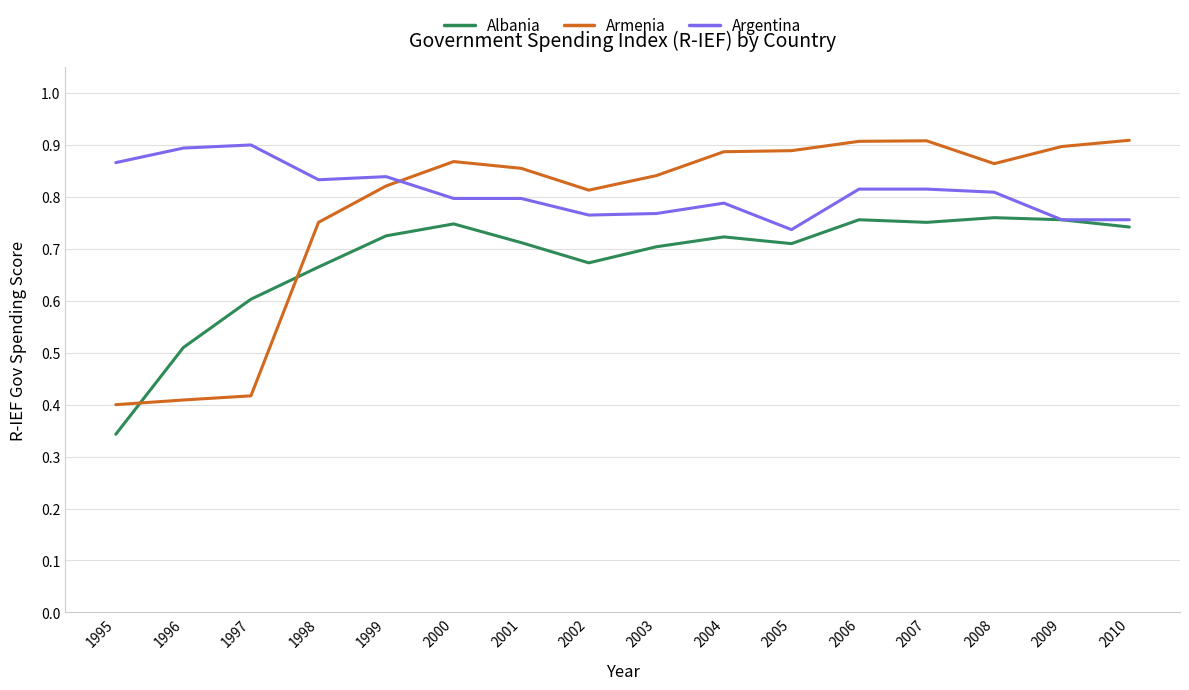

True or false: Armenia has more than 0 interior local peaks.

True